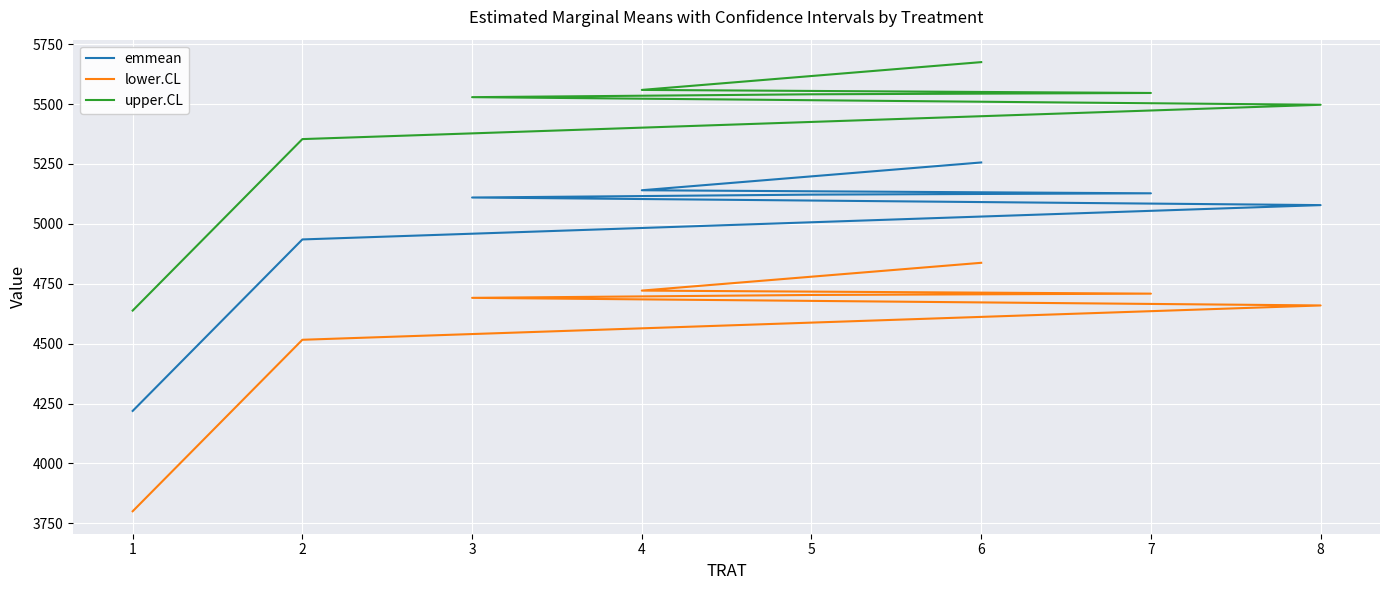

The value of upper.CL at 5 is 7846.0. True or false?

False